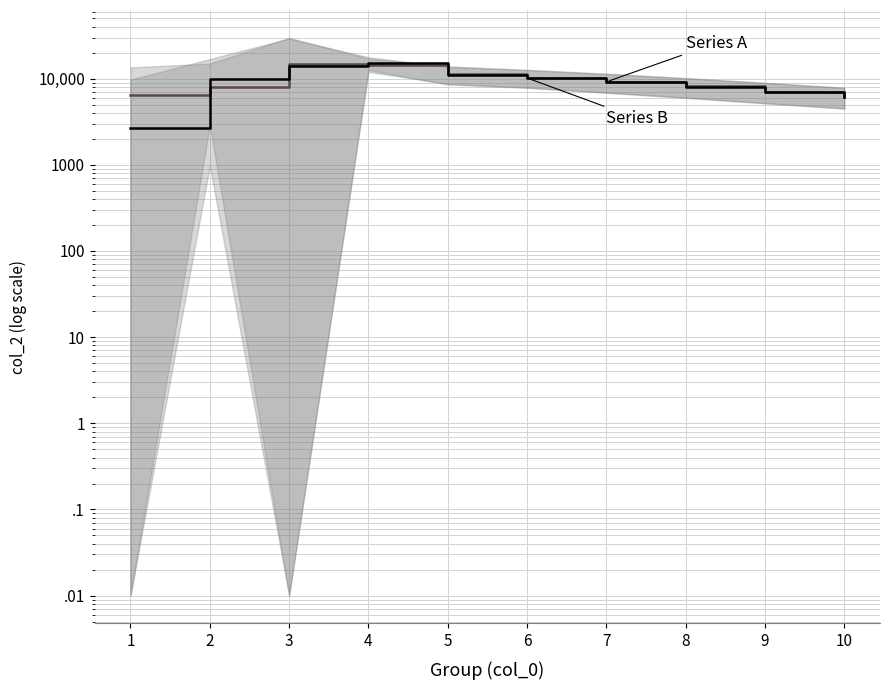

At 5, list the series in order from smallest to largest.

Series B (median), Series A (mean)